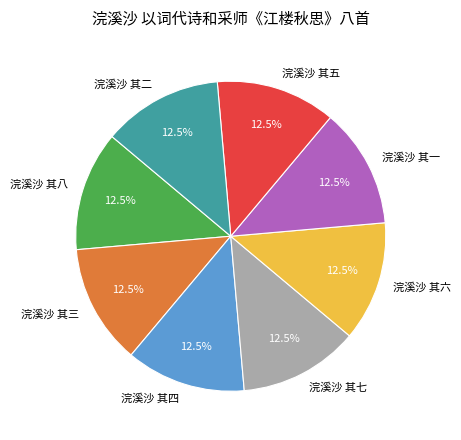

What is the ratio of the value at 浣溪沙 其一 to the value at 浣溪沙 其五?

1.0